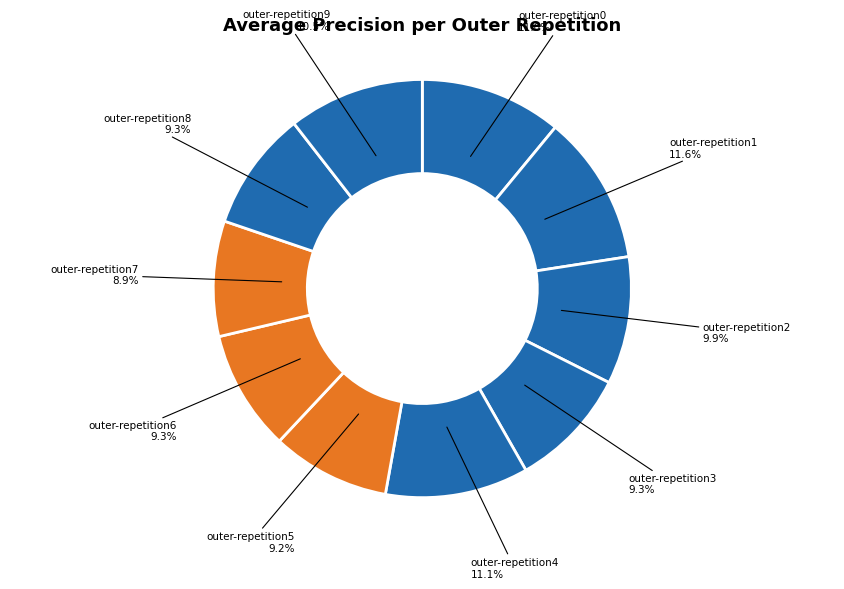

Which has a higher value, outer-repetition8 or outer-repetition9?

outer-repetition9